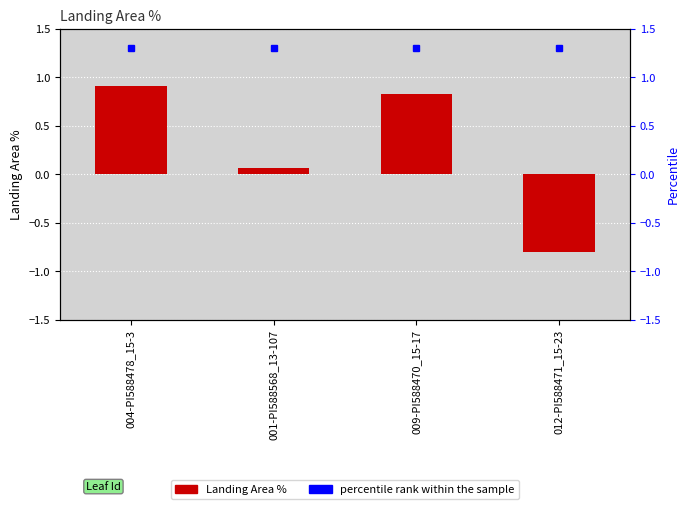

What is the difference between the values at 012-PI588471_15-23 and 004-PI588478_15-3?

1.7